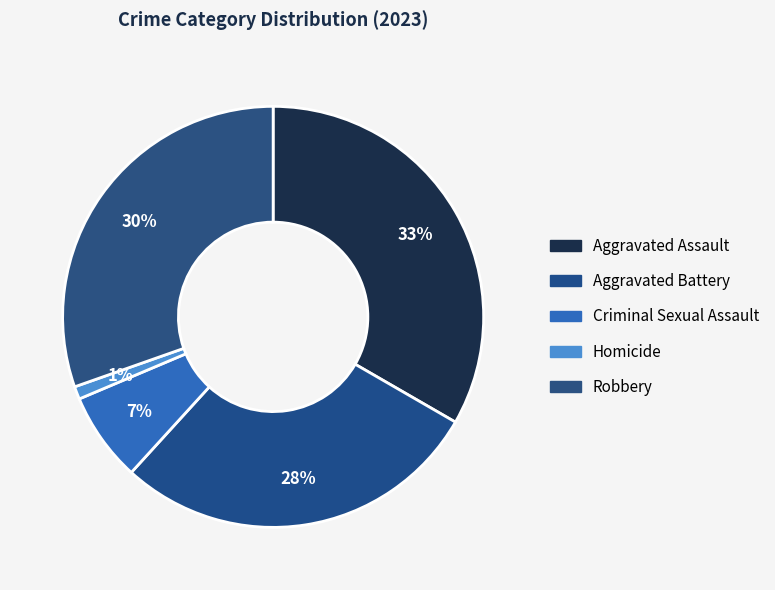

What is the ratio of the value at Aggravated Assault to the value at Criminal Sexual Assault?

4.9